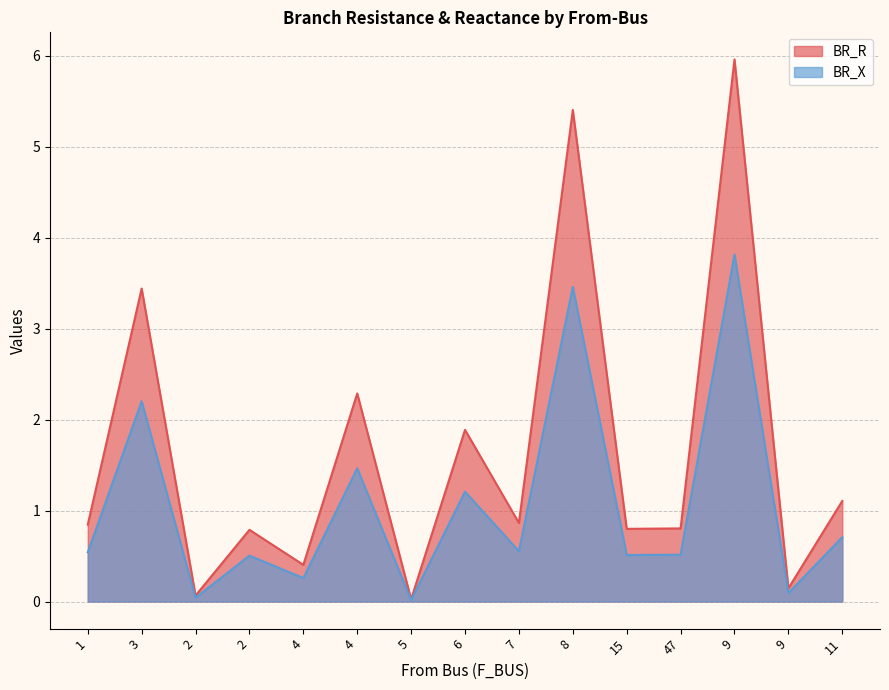

How many categories are shown in the chart?

15